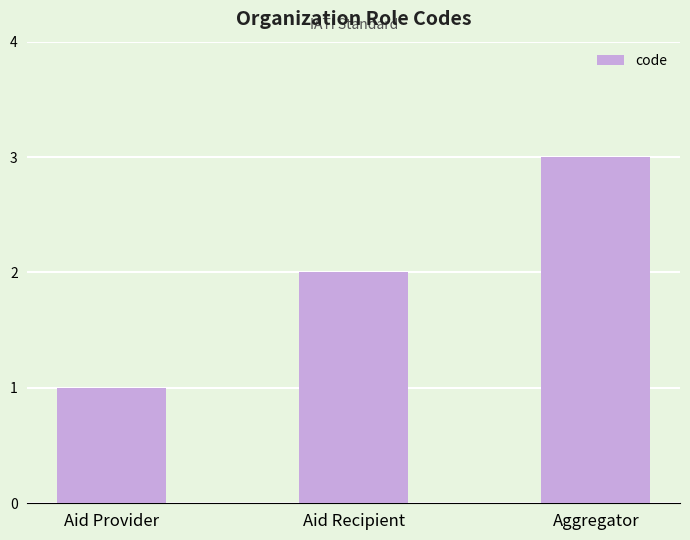

Which has a higher value, Aggregator or Aid Recipient?

Aggregator